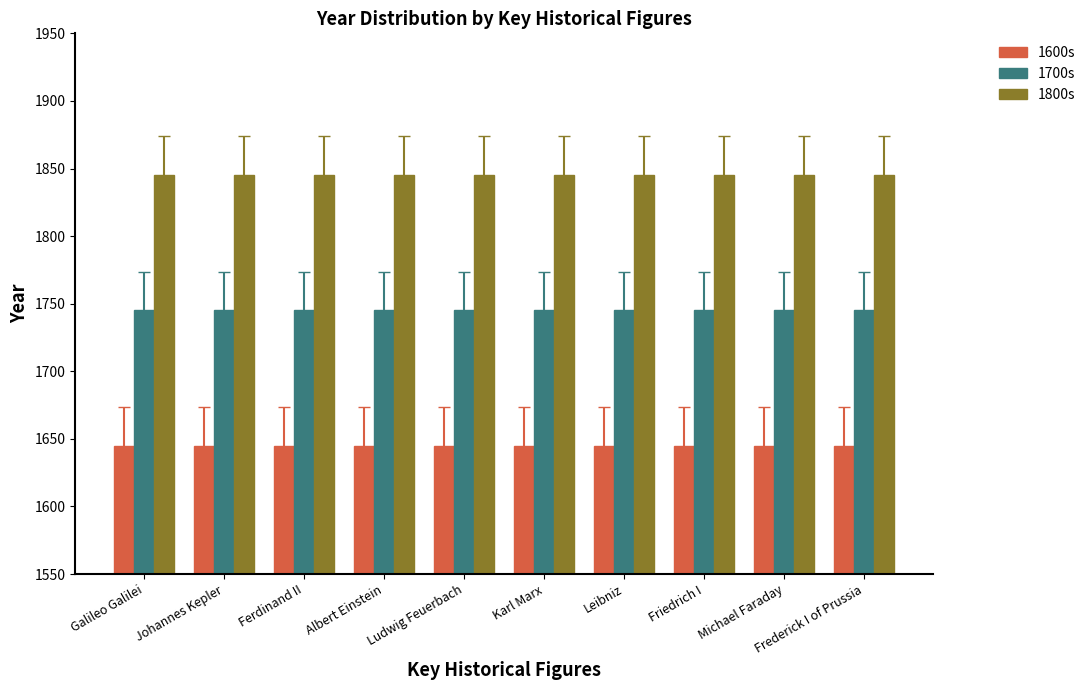

Count the number of categories in the chart.

10